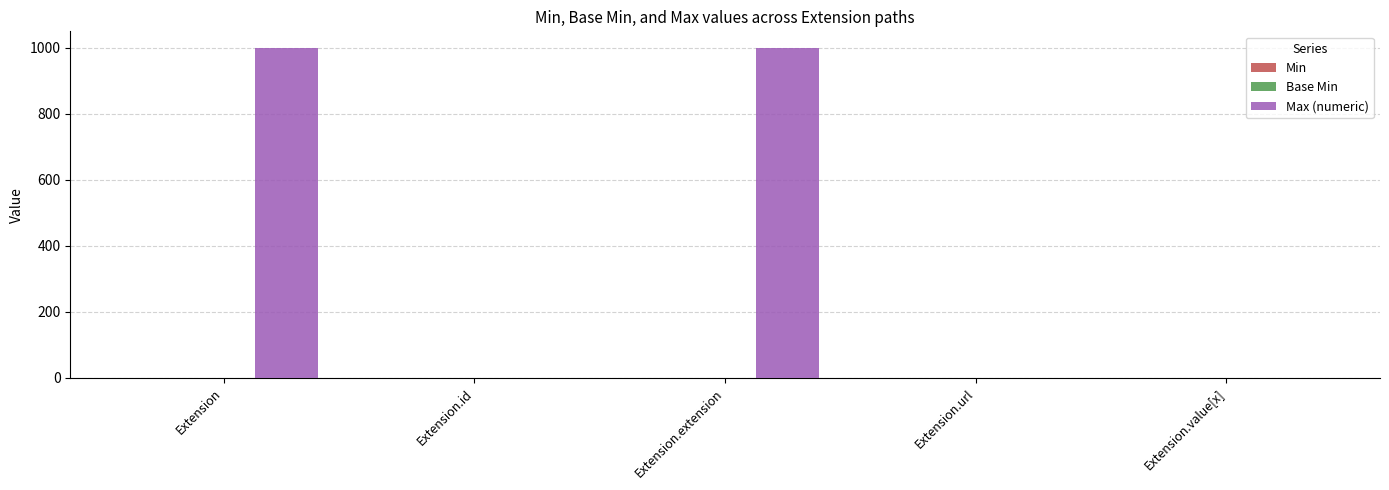

The Max (numeric) series shows 999 at Extension.extension. True or false?

True